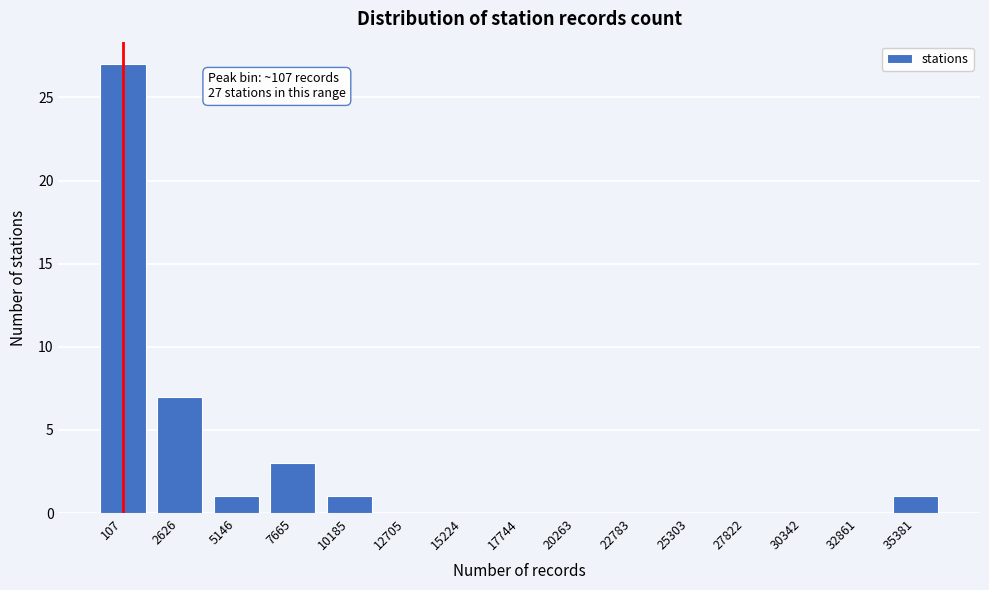

Reading left to right, list all the values displayed in this chart.

107=27	2626=7	5146=1	7665=3	10185=1	12705=0	15224=0	17744=0	20263=0	22783=0	25303=0	27822=0	30342=0	32861=0	35381=1